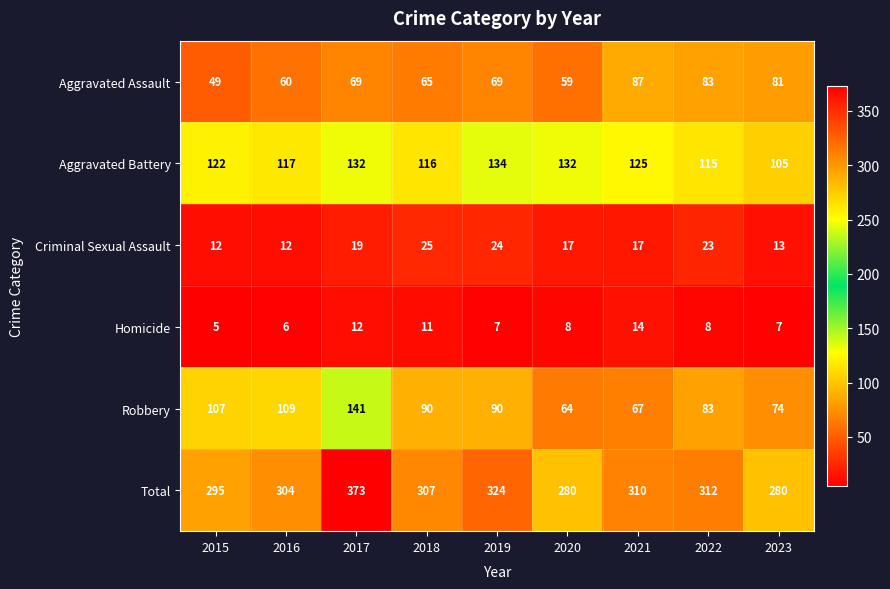

Where does the Total series first go above 307?

2017